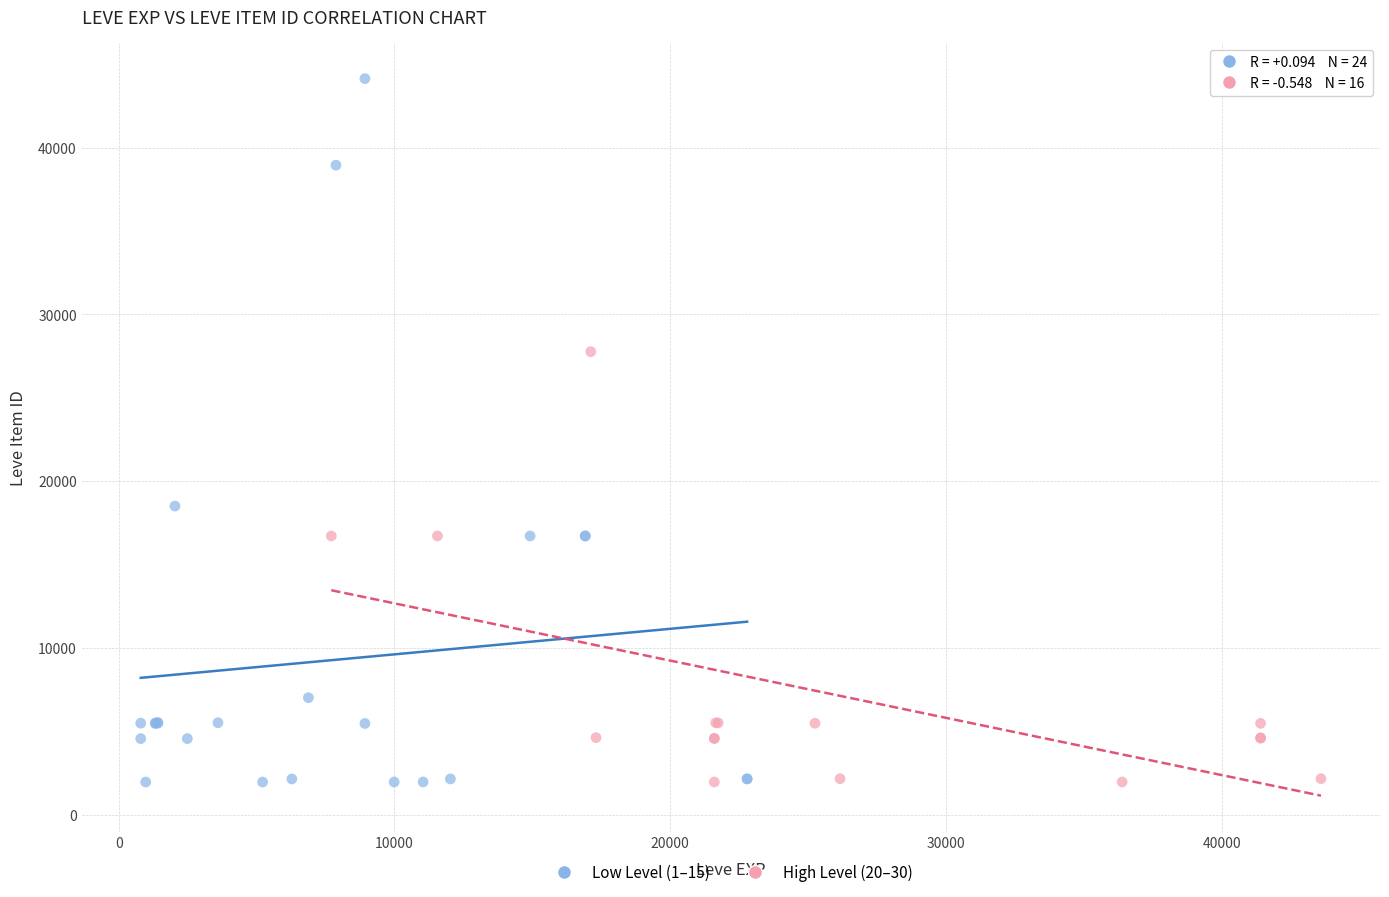

Which series has the widest spread of Y values?

Low Level (1–15)